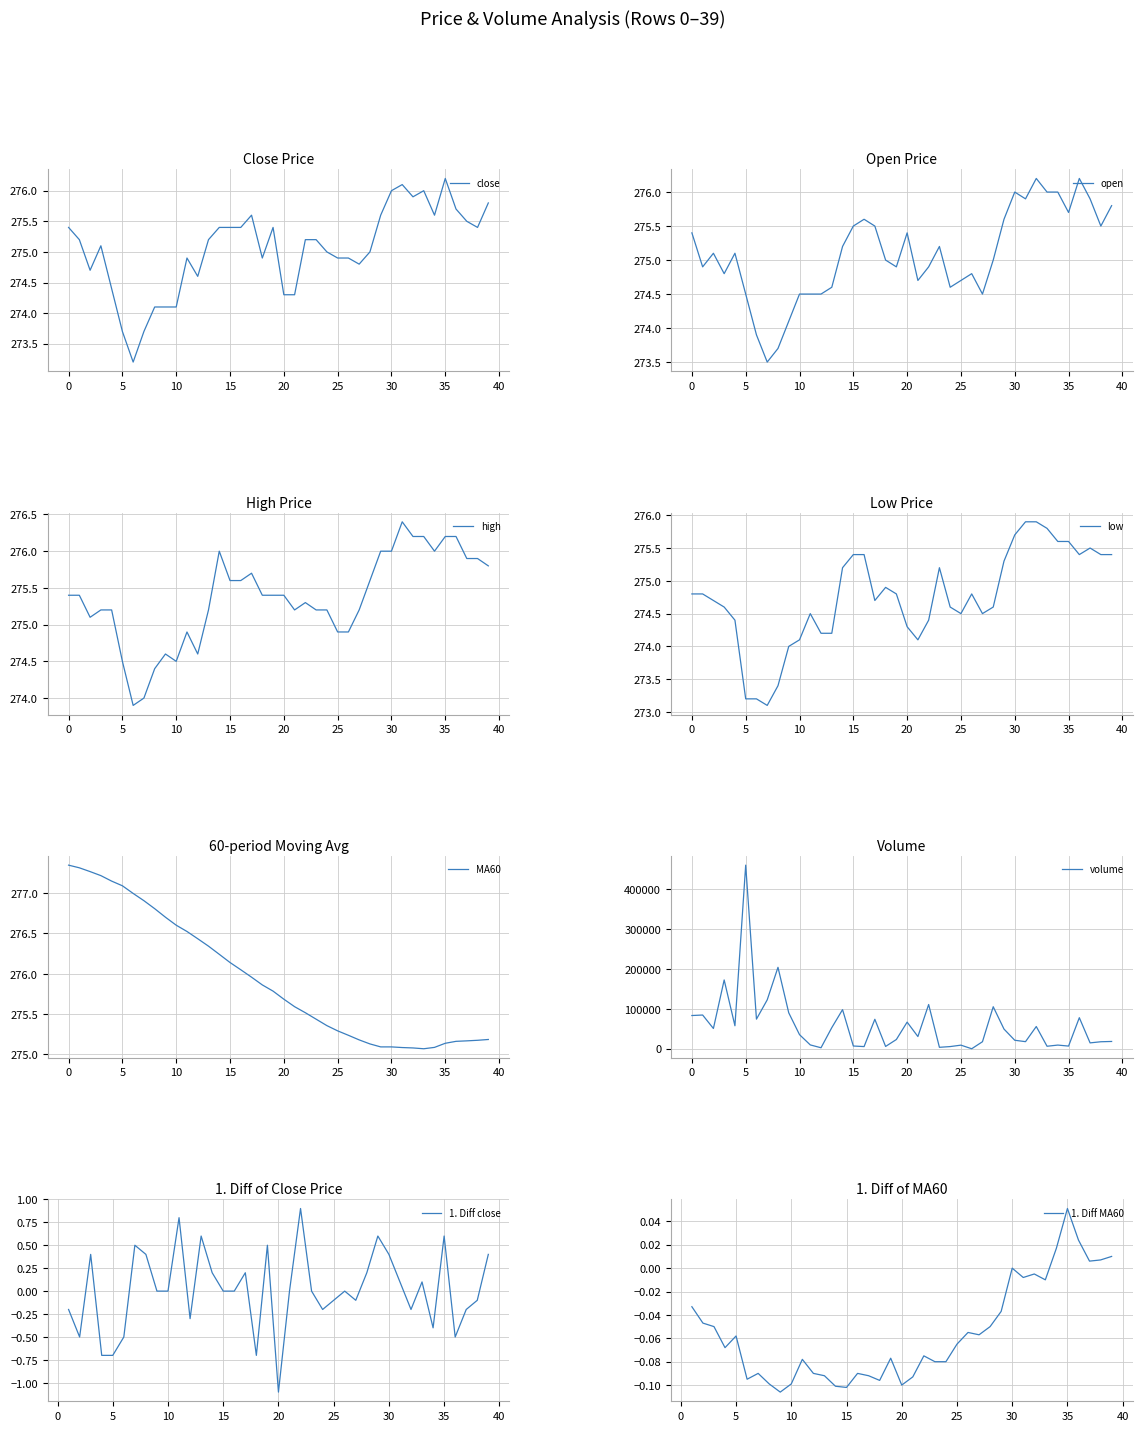

At which category is the sum across all series the highest?

5